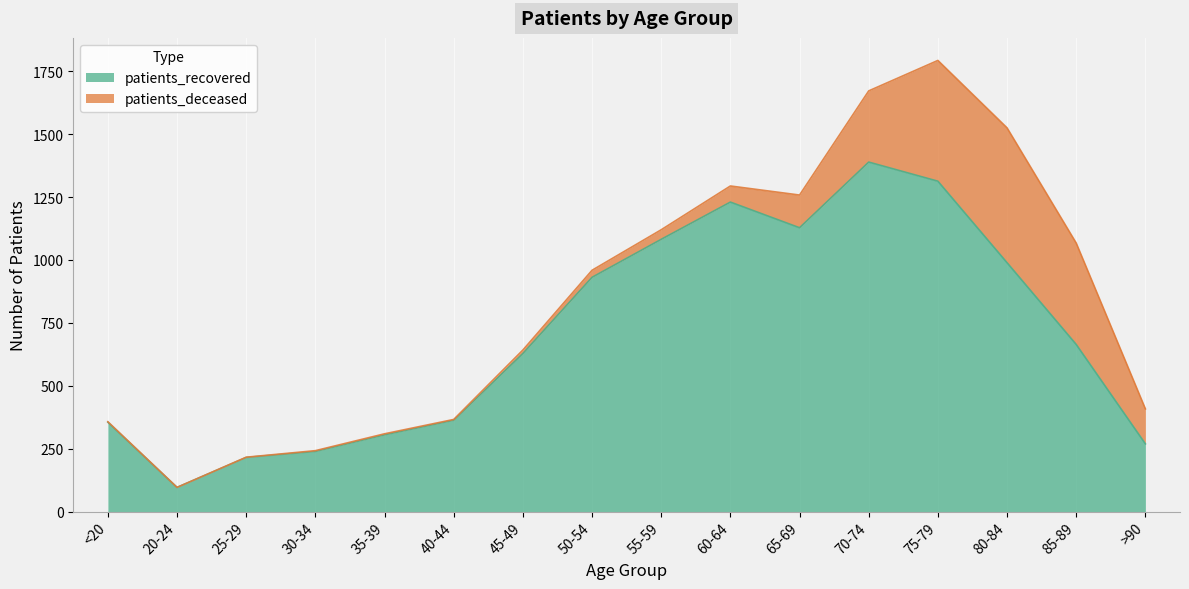

List the labels in order of value, largest first.

70-74, 75-79, 60-64, 65-69, 55-59, 80-84, 50-54, 85-89, 45-49, 40-44, <20, 35-39, >90, 30-34, 25-29, 20-24